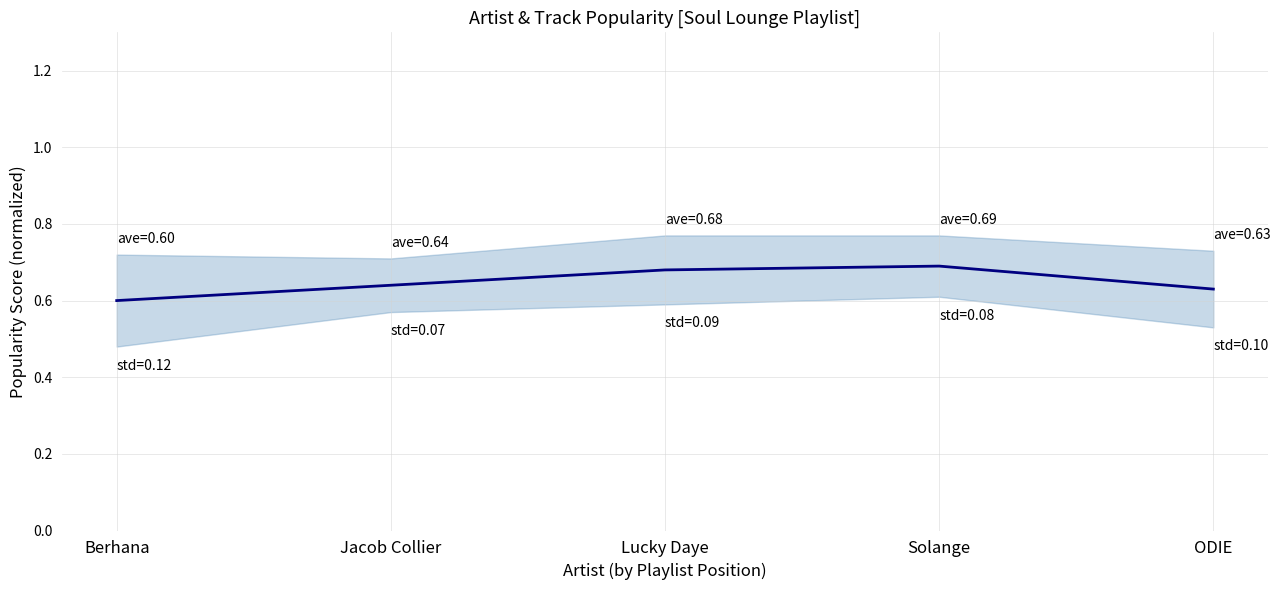

What is the sum of the values at Lucky Daye and Solange?

1.4